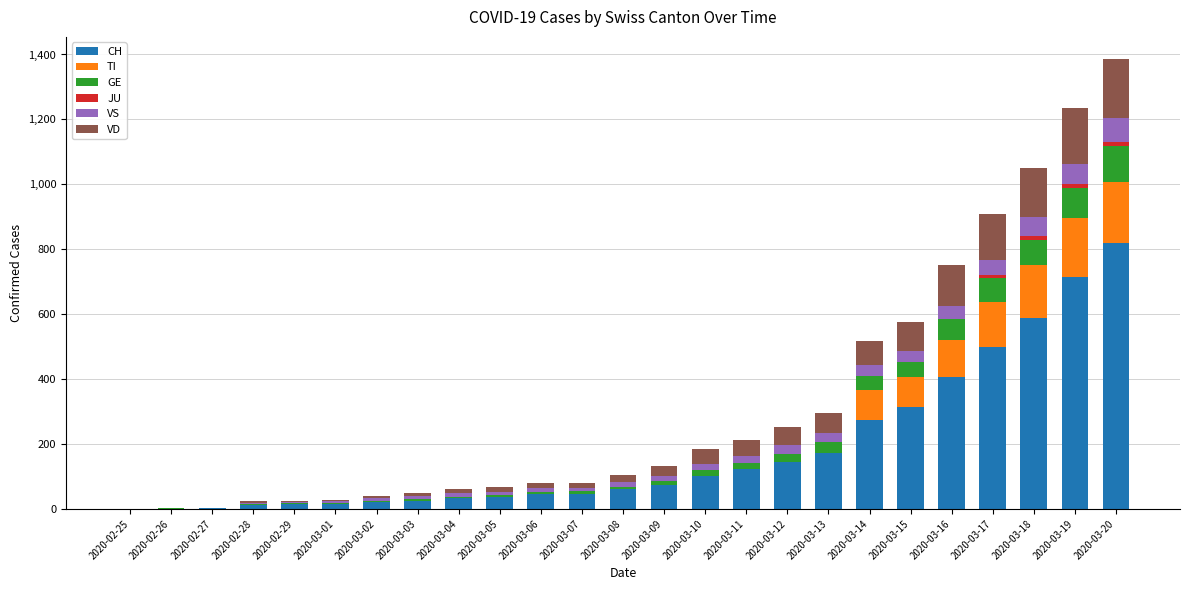

Between 2020-03-08 and 2020-03-17, which series saw the biggest shift?

CH